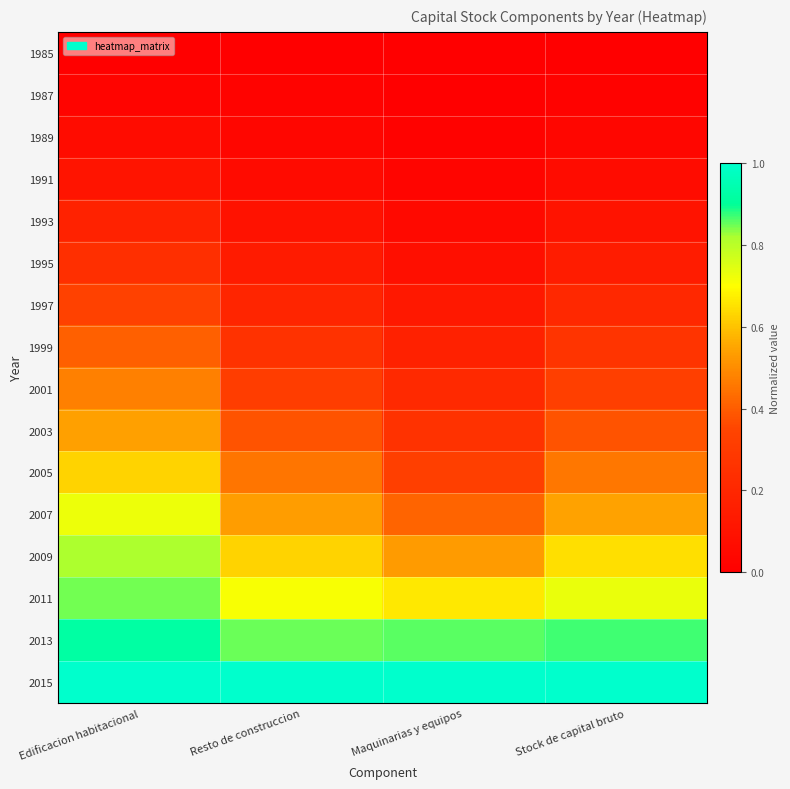

Which series changed the most between Edificacion habitacional and Stock de capital bruto?

2007